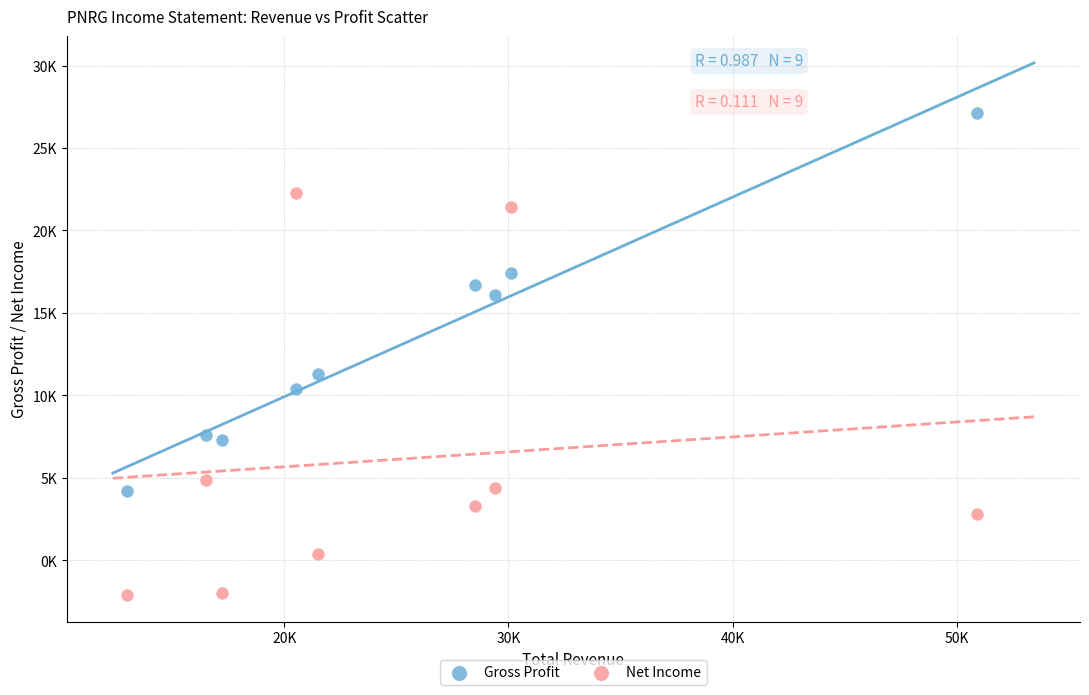

What are all the series names shown in the legend?

Gross Profit, Net Income